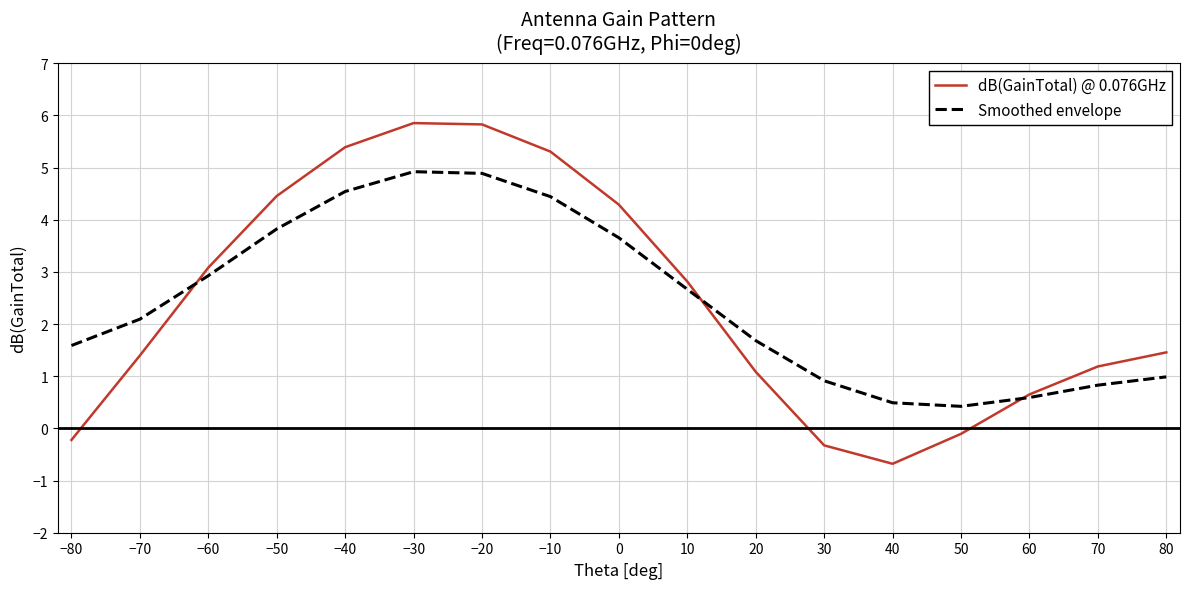

Where is the first local minimum for dB(GainTotal) @ 0.076GHz?

40